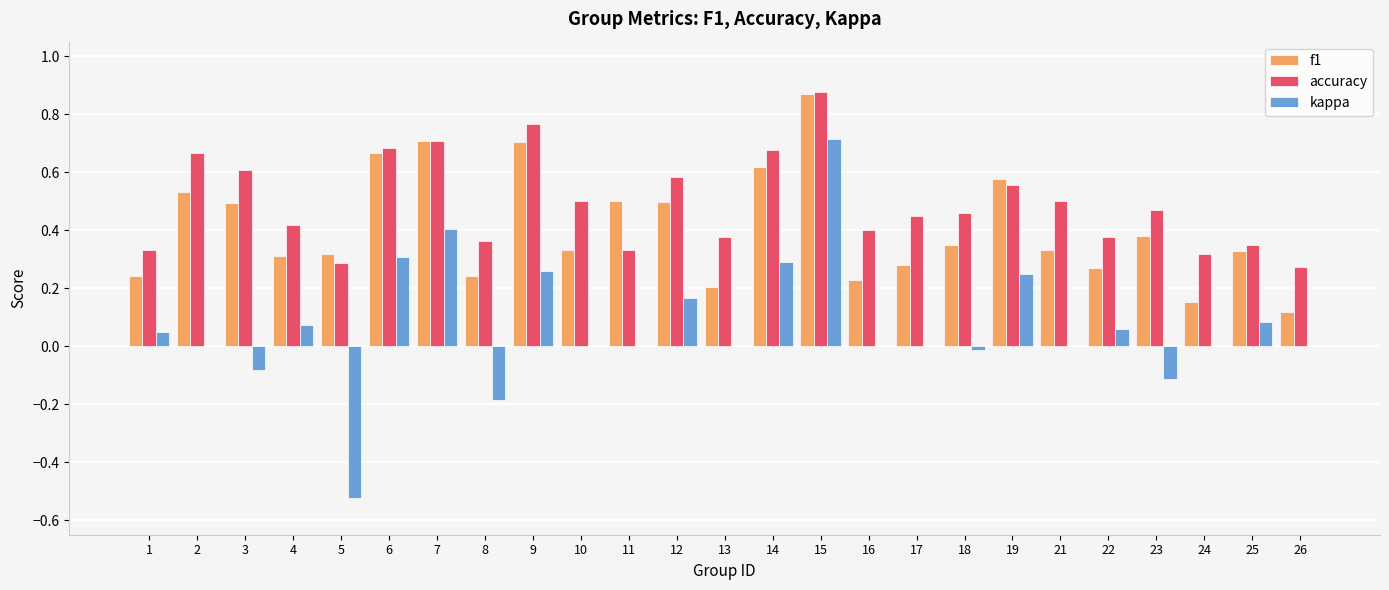

Which series has the largest total across all categories?

accuracy